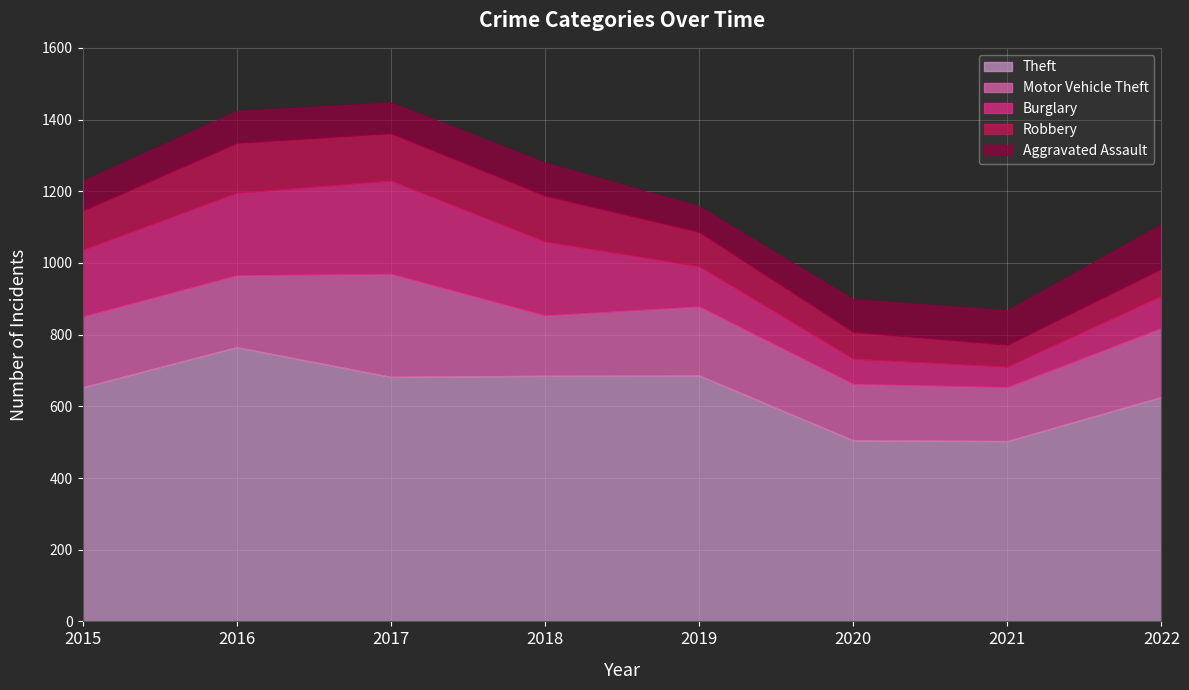

Which category has the lowest value in the Robbery series?

2021